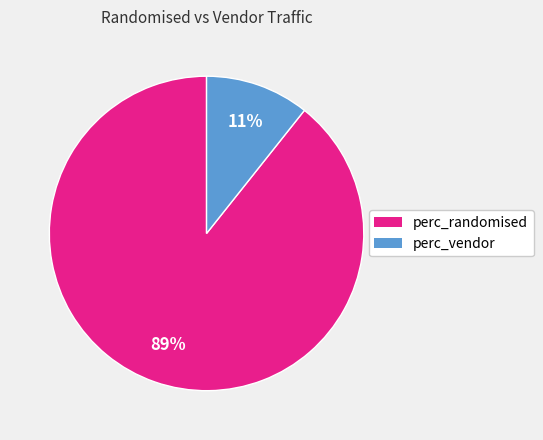

To the nearest percent, what is the average slice percentage?

50%